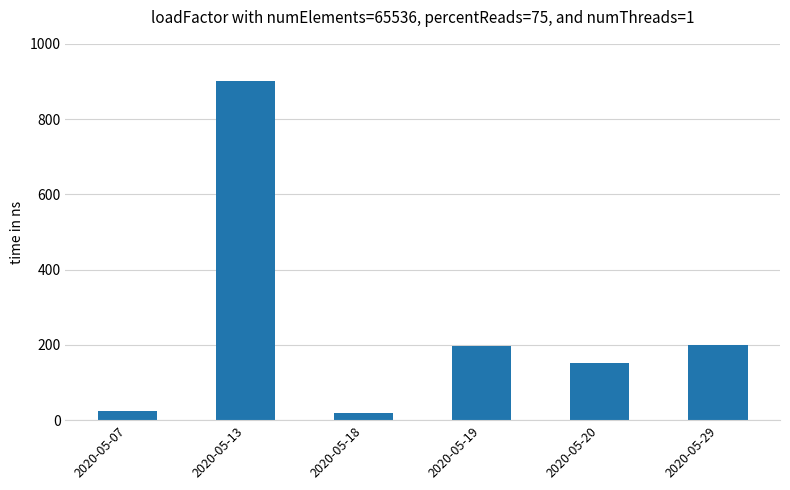

What is the value of the 6th bar from the left?

200